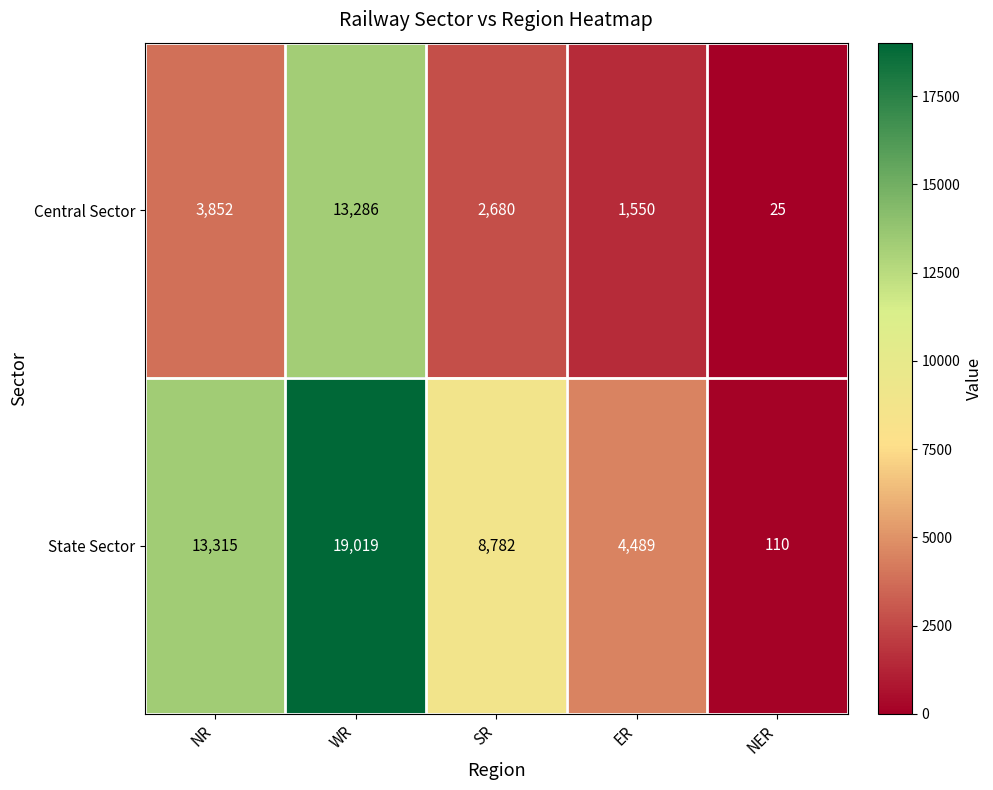

Reading right to left, list all the values displayed in this chart.

Central Sector: NER=25	ER=1550	SR=2680	WR=13286	NR=3852
State Sector: NER=110	ER=4489	SR=8782	WR=19019	NR=13315